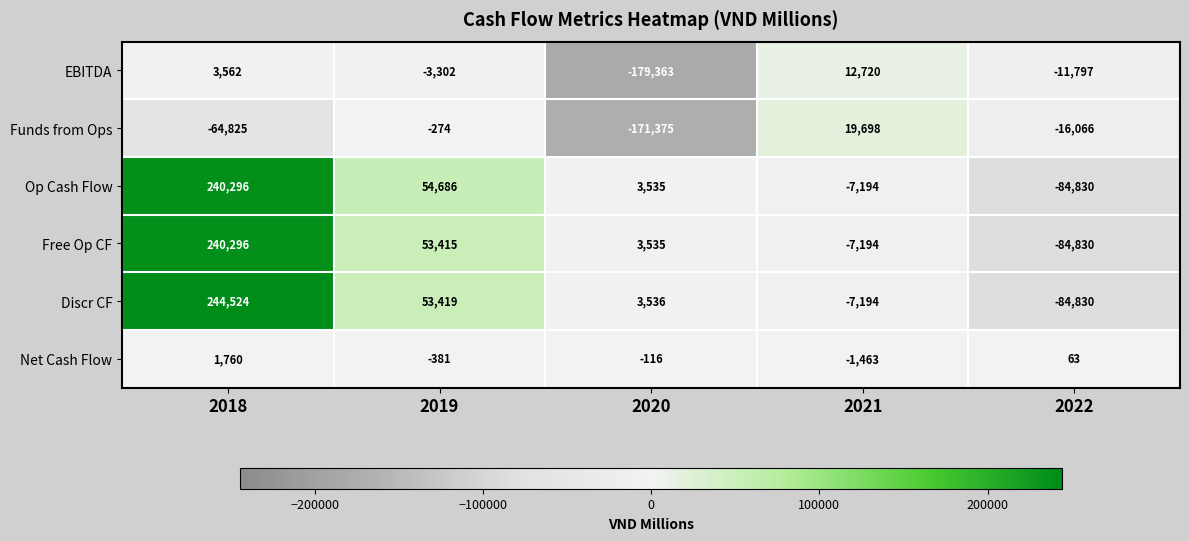

How many data points in Free Op CF are less than 3535?

2